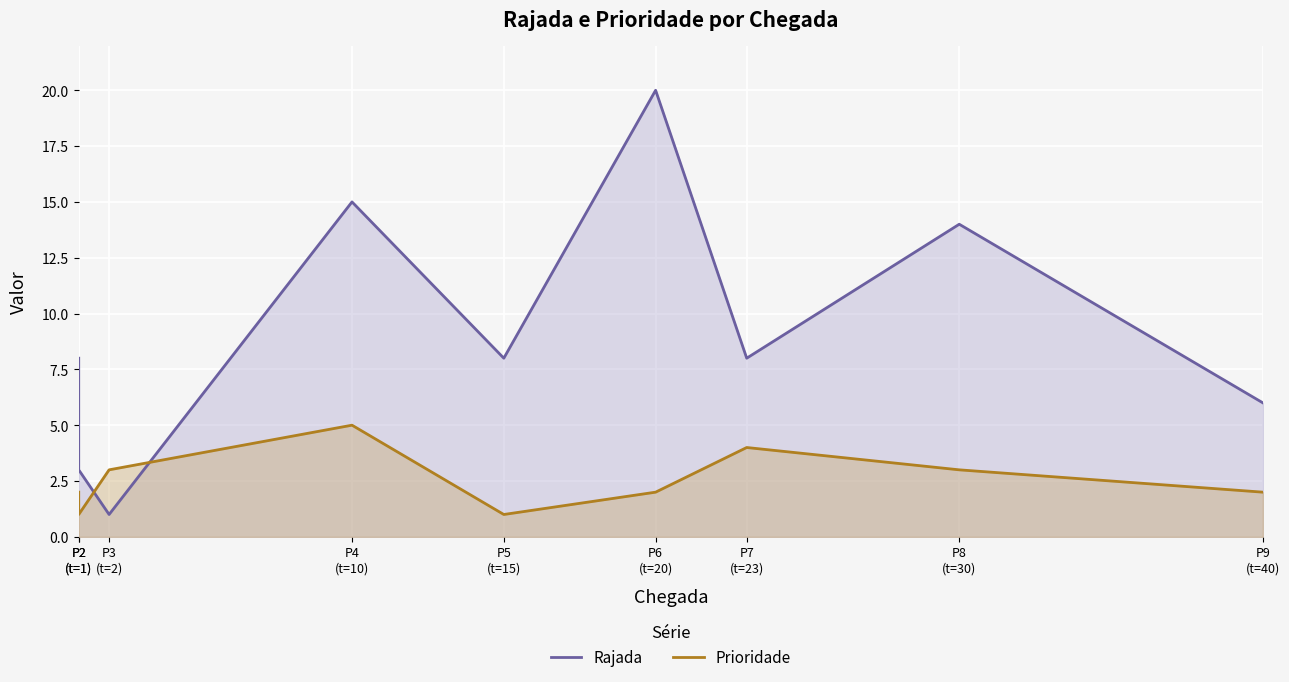

What is the sum of all Rajada values?

83